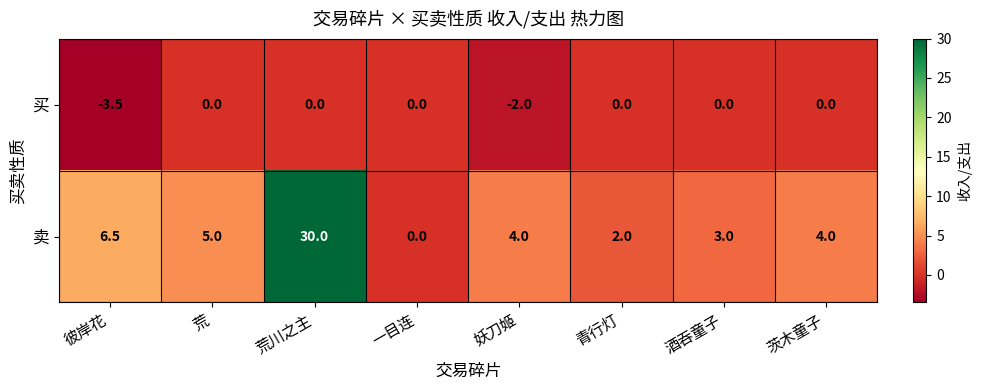

At which category is the sum across all series the highest?

荒川之主